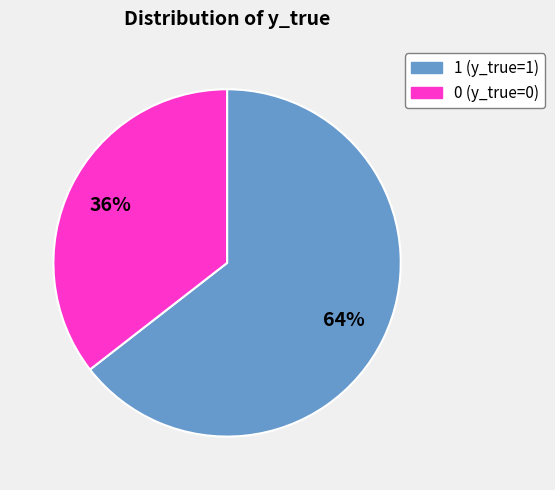

To the nearest percent, what portion does 1 represent?

64%